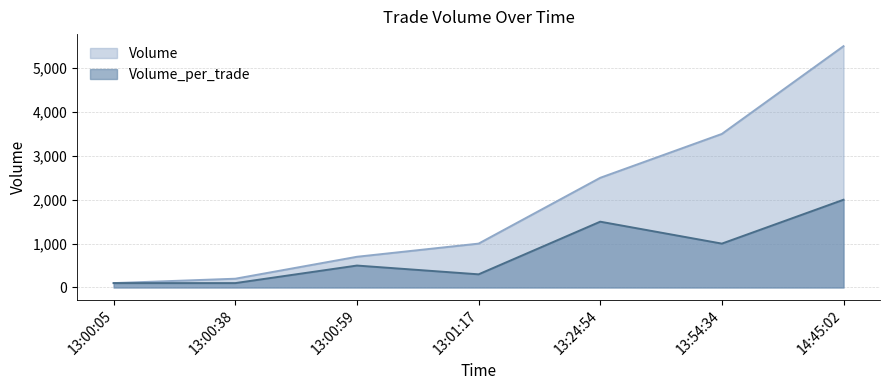

What is the sum of the Volume values at 13:00:59 and 13:54:34?

4200